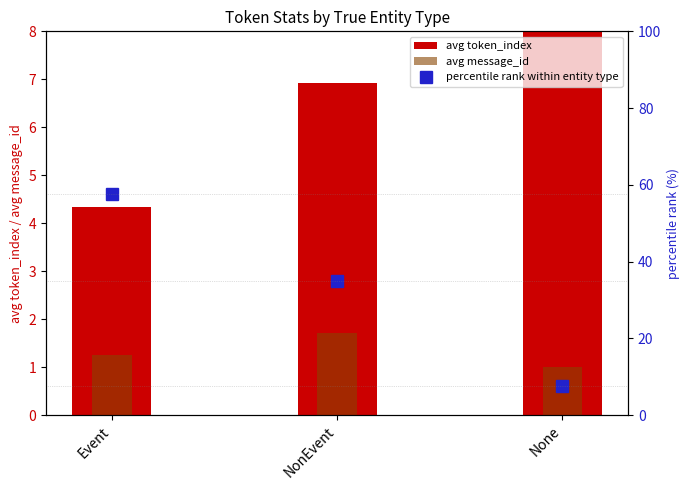

What is the difference between the second highest and minimum values in the avg message_id series?

0.3